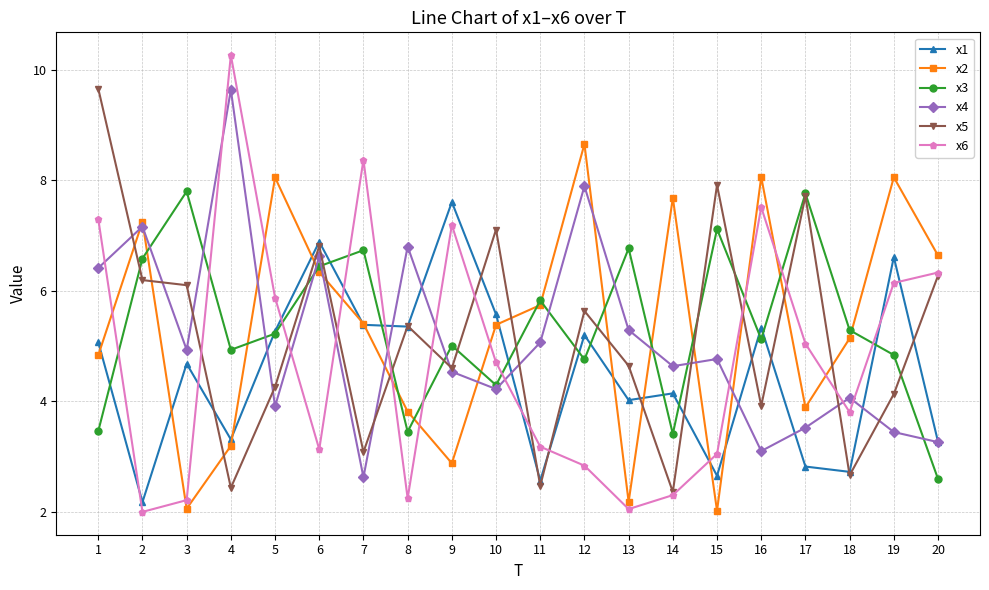

Does the chart have visible grid lines?

Yes